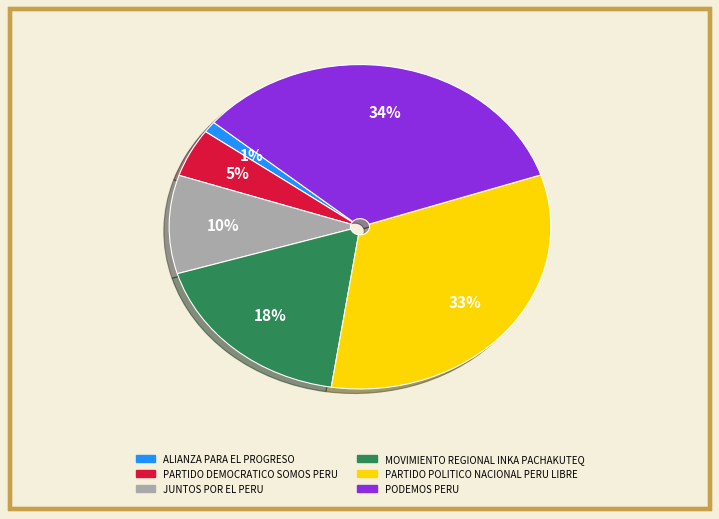

Between PARTIDO DEMOCRATICO SOMOS PERU and MOVIMIENTO REGIONAL INKA PACHAKUTEQ, which is larger?

MOVIMIENTO REGIONAL INKA PACHAKUTEQ